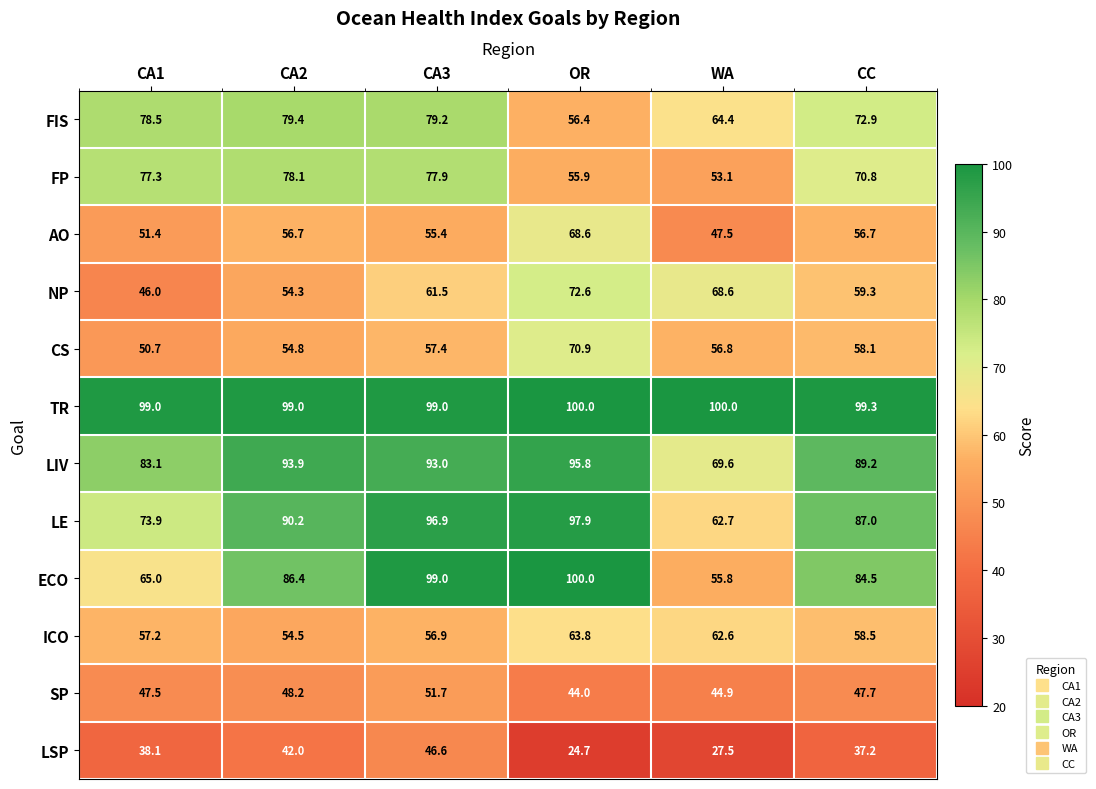

At how many categories does at least one series exceed 46?

6